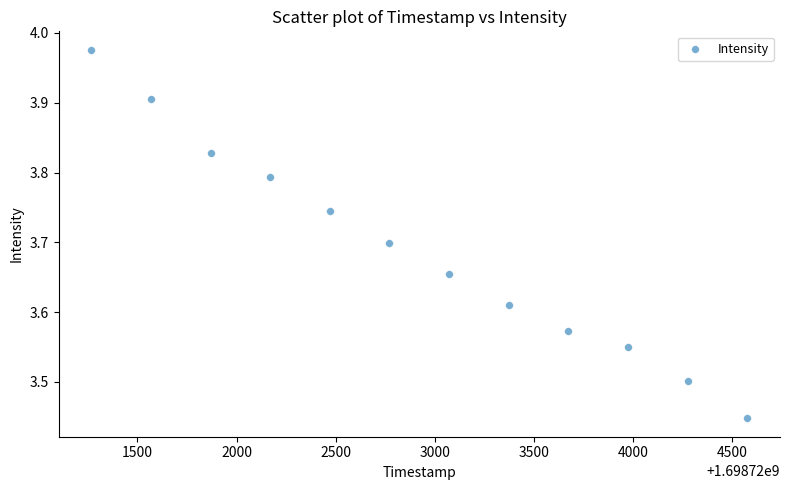

What is the range of Y values (max minus min)?

0.5